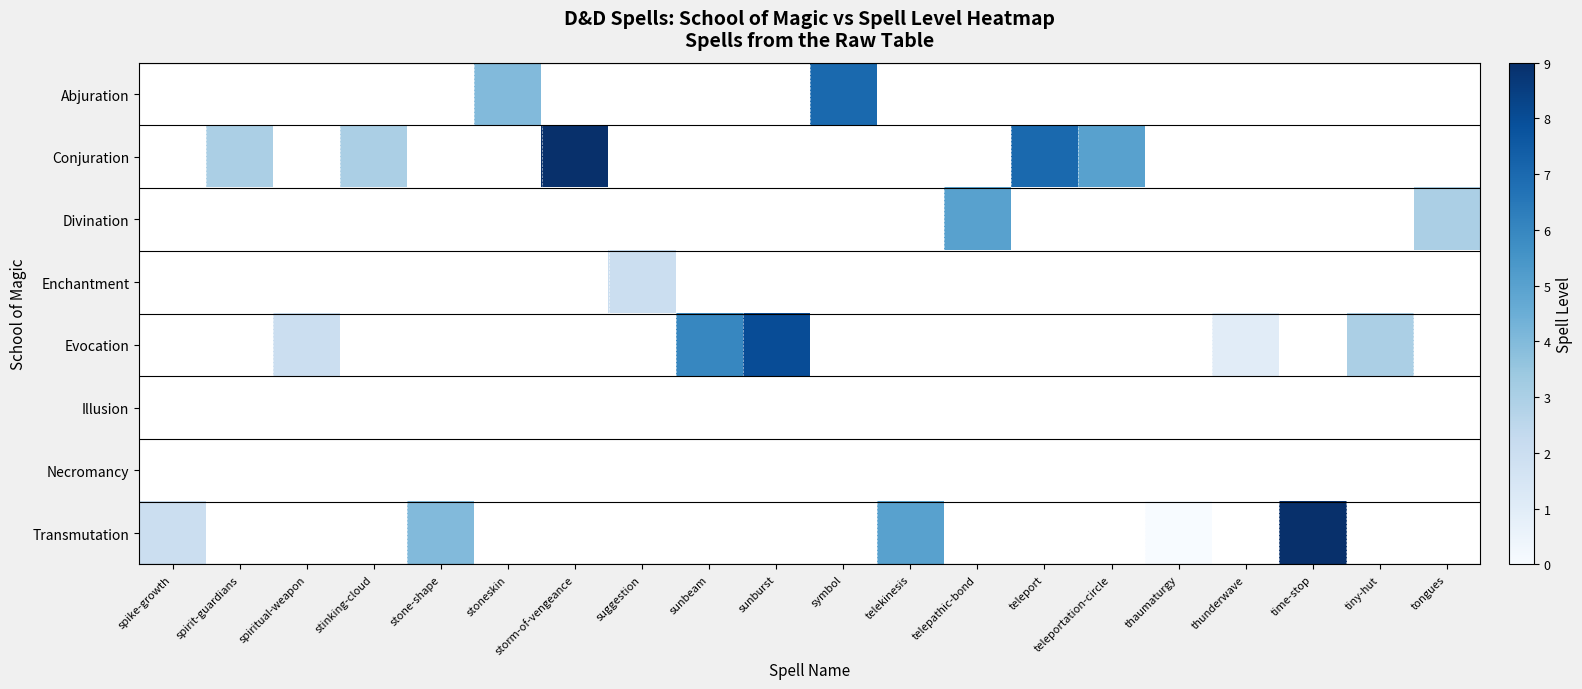

How many categories are shown in the chart?

20